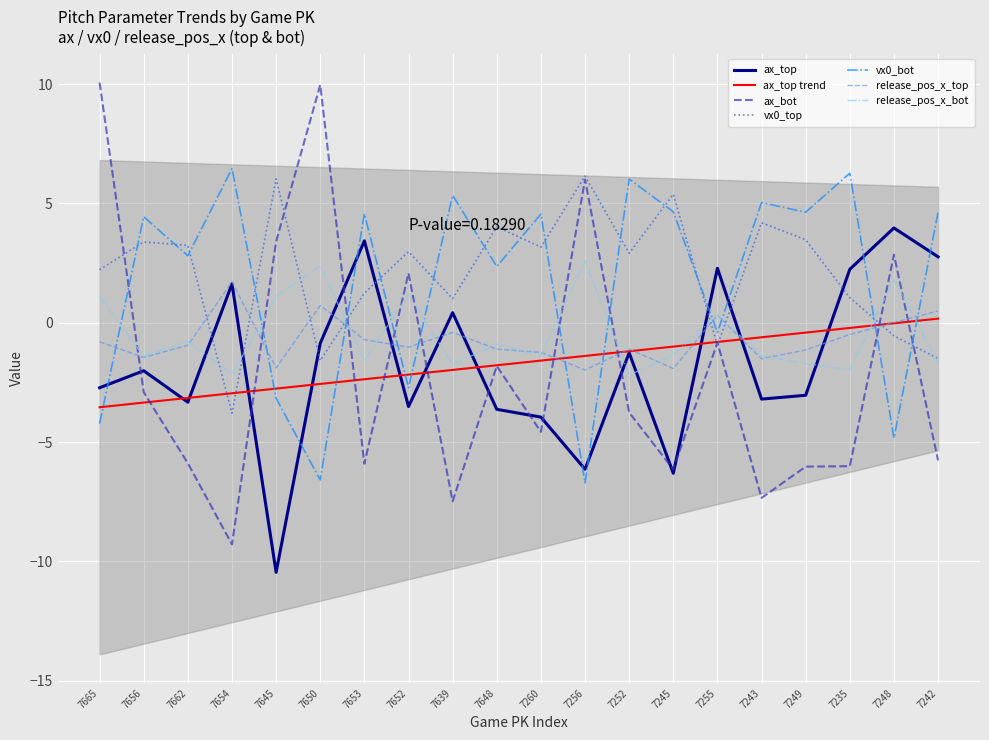

After their last crossing, which series has the higher values: release_pos_x_bot or ax_bot?

release_pos_x_bot